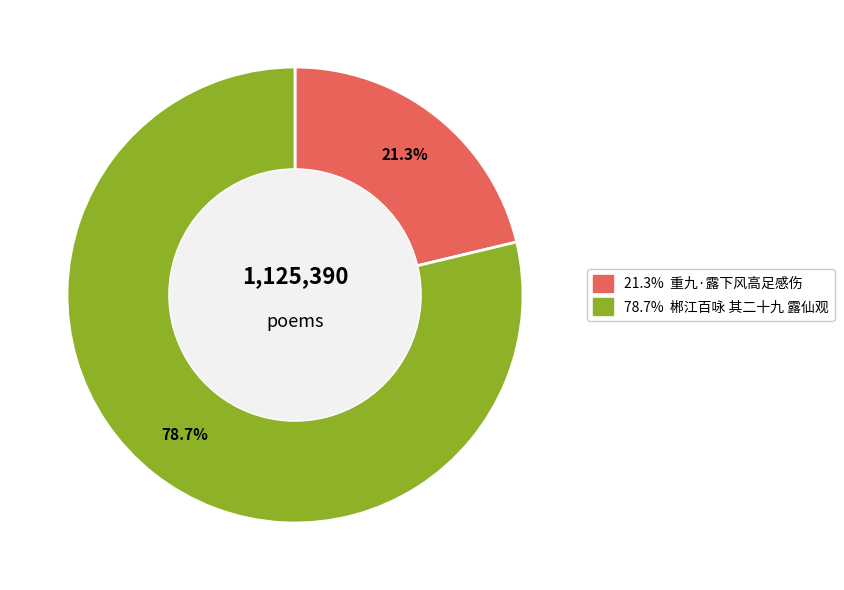

Count the number of slices in the pie.

2